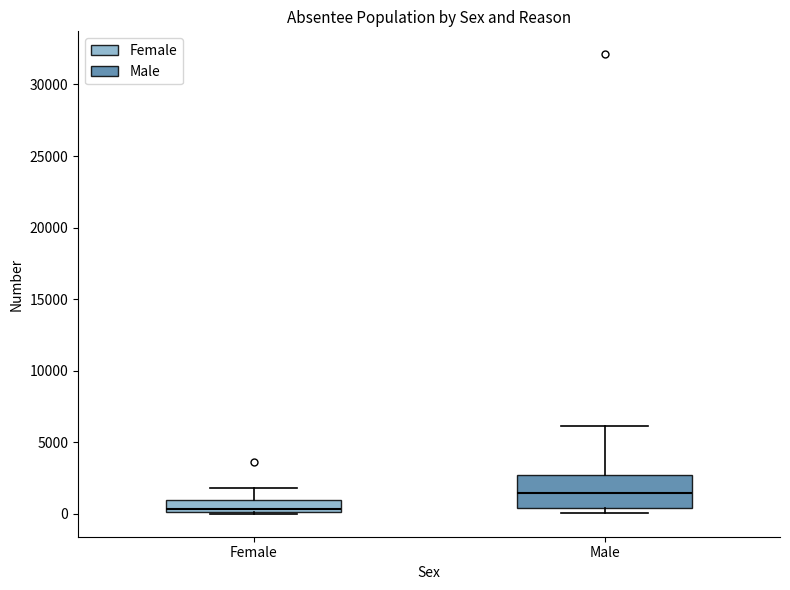

Which box's median line is the highest?

Male